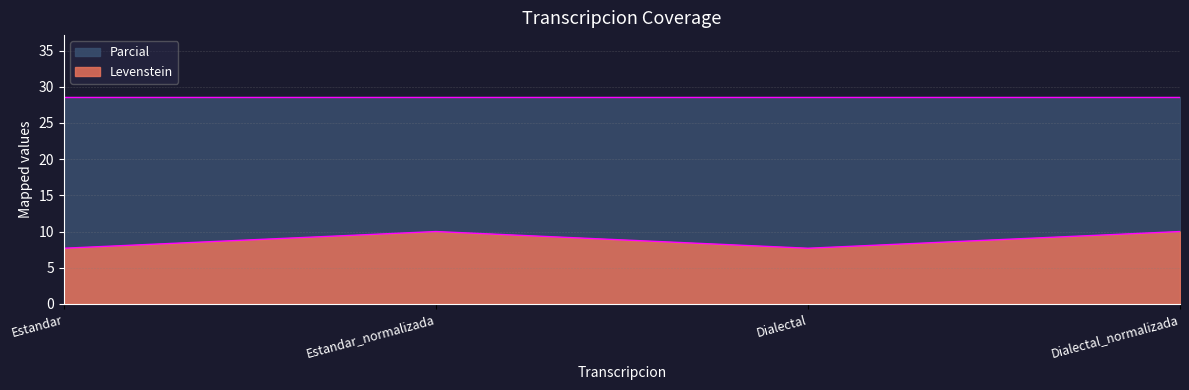

How many interior local peaks does the Levenstein series have?

1